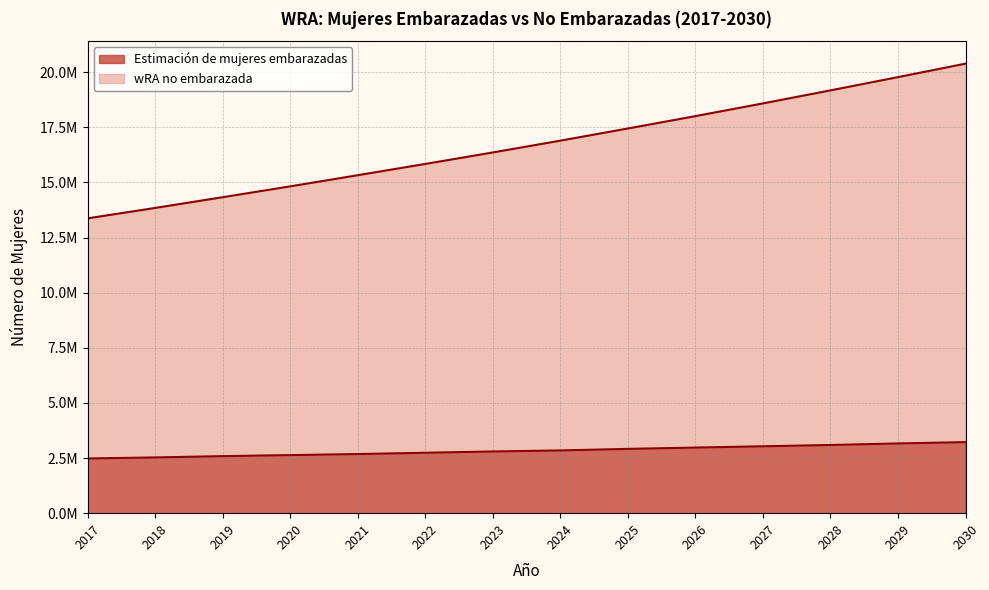

What is the minimum value for Estimación de mujeres embarazadas?

2480858.6